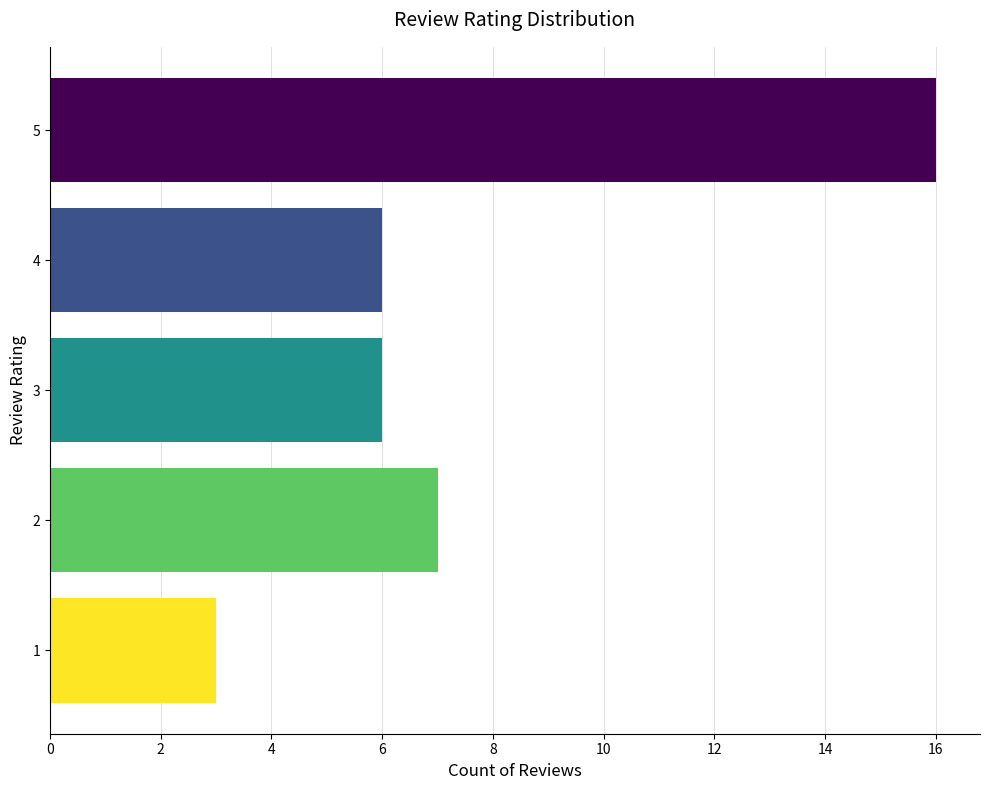

Approximately how many times larger is the value at 5 compared to 4?

2.7